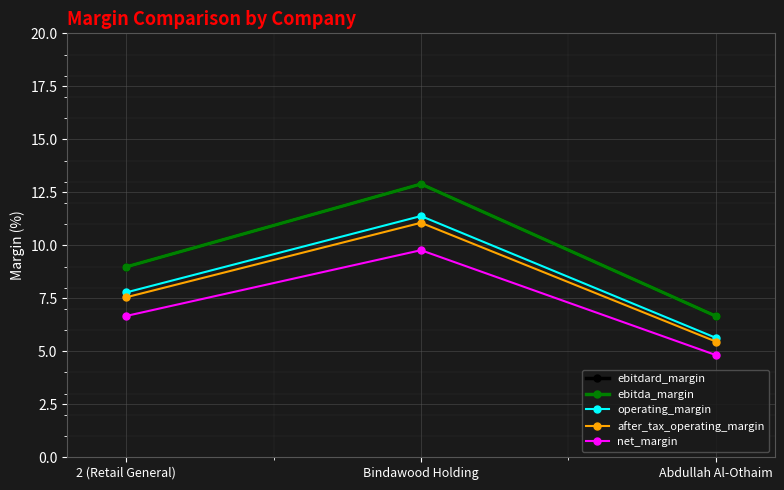

Does the chart have visible grid lines?

Yes